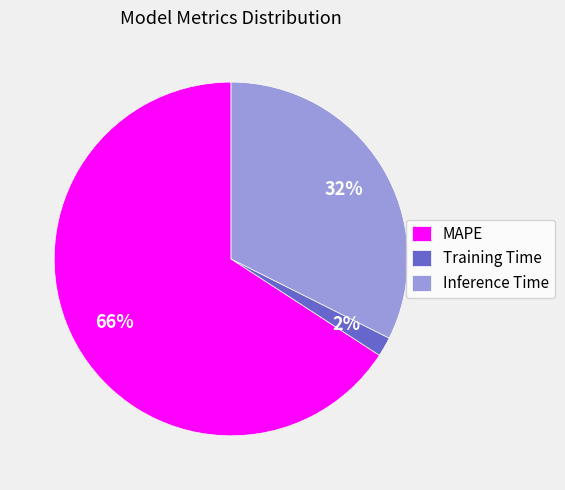

To the nearest percent, what percentage of the pie is Inference Time?

32%